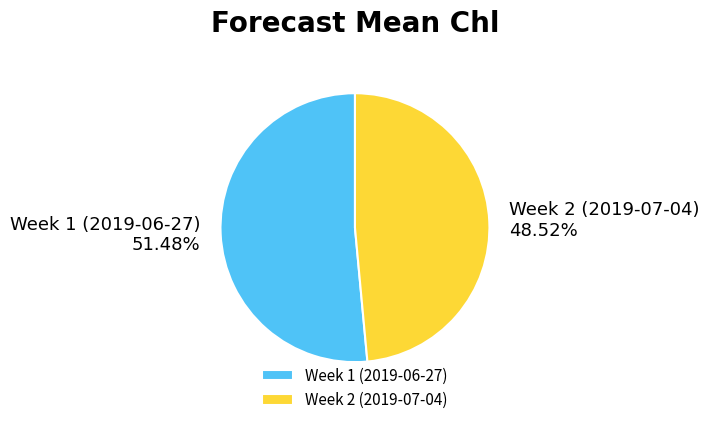

Is it true that Week 2 (2019-07-04) is 54% of the pie?

False